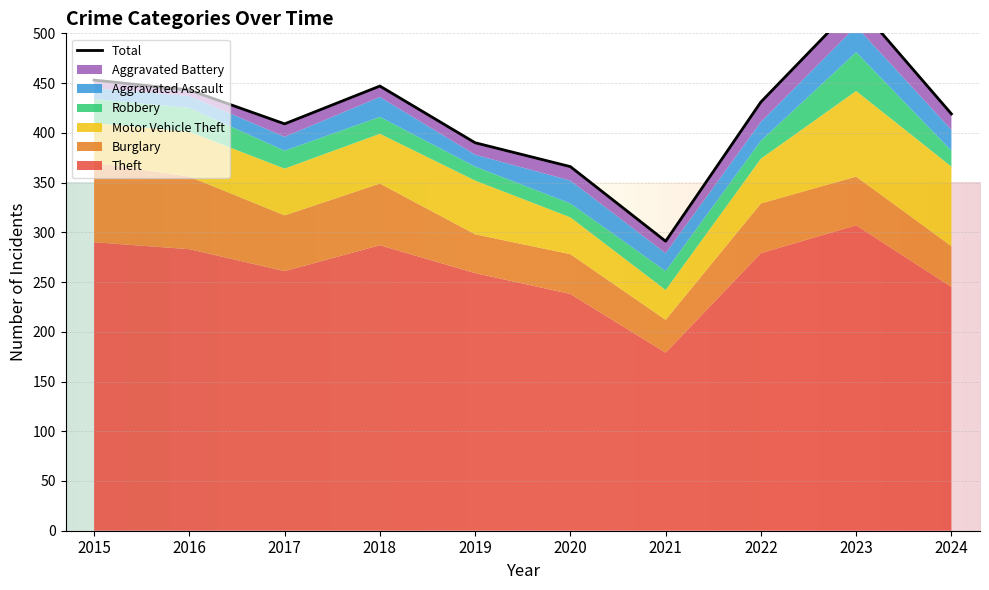

At which category does Burglary reach its first local peak?

2018